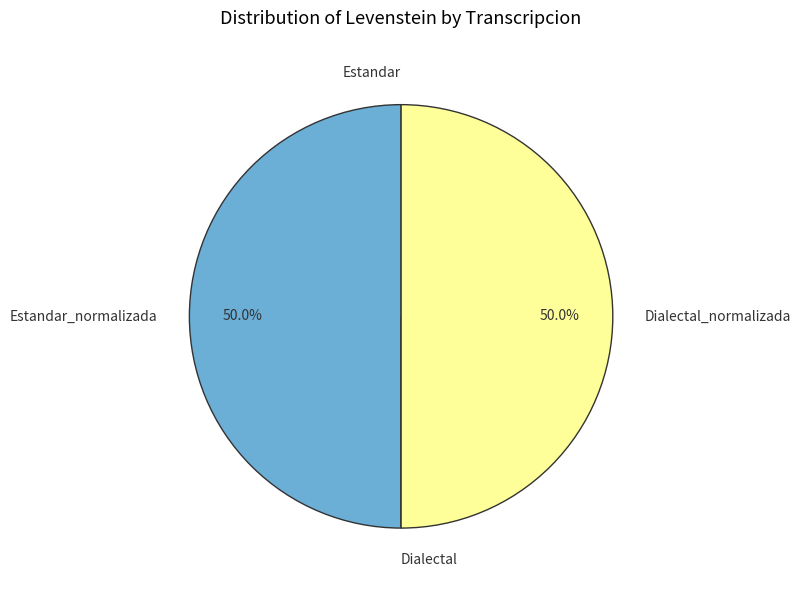

What is the change in value from Estandar to Estandar_normalizada?

+15.4